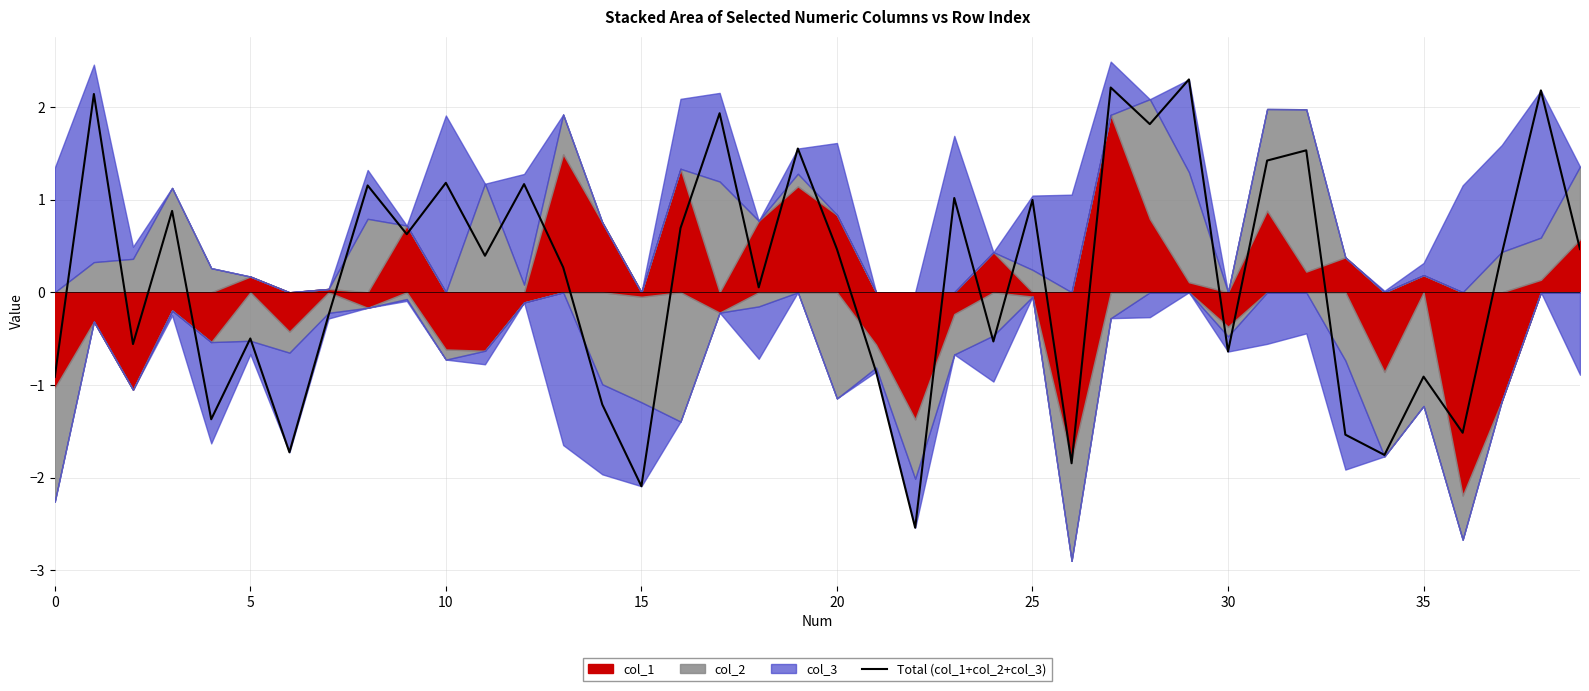

How many points are higher than both their immediate neighbors (excluding endpoints)?

15